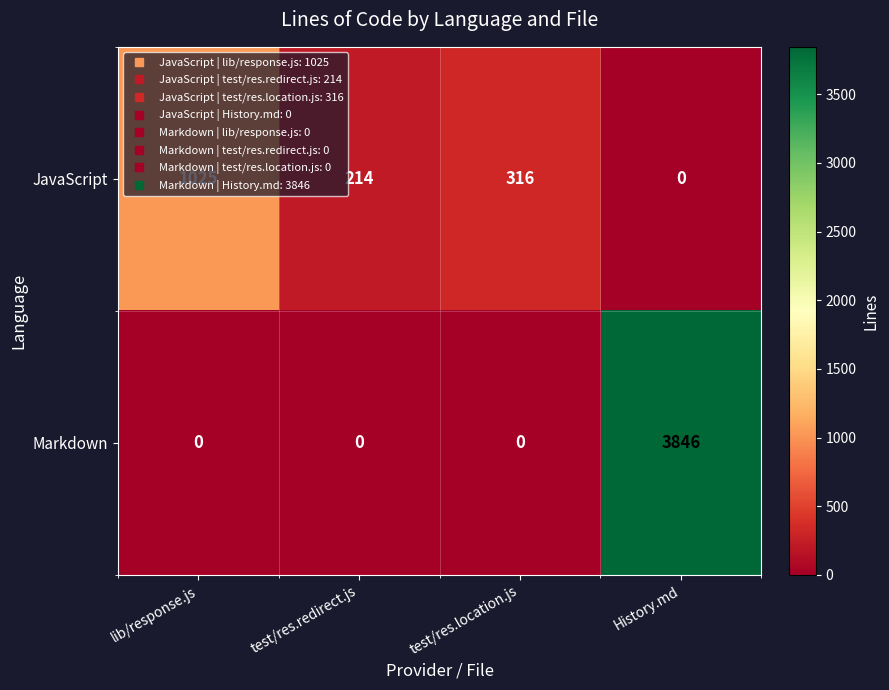

Which series has the largest range (max minus min)?

Markdown